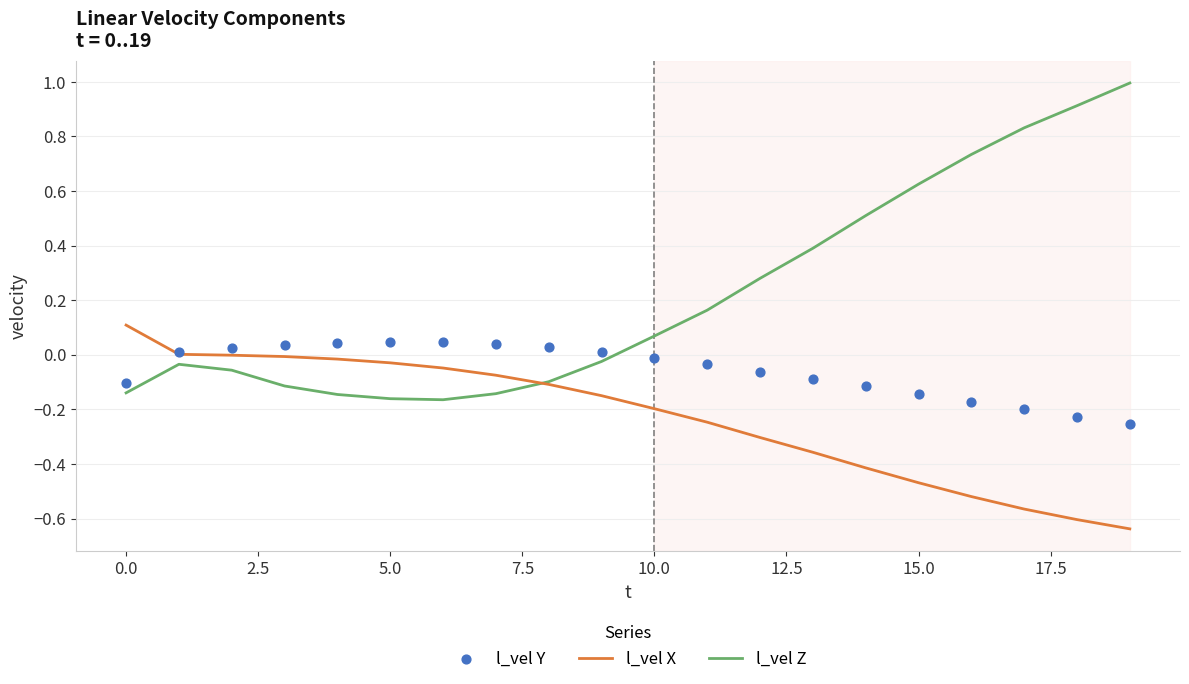

Which series reaches the minimum Y coordinate?

l_vel X